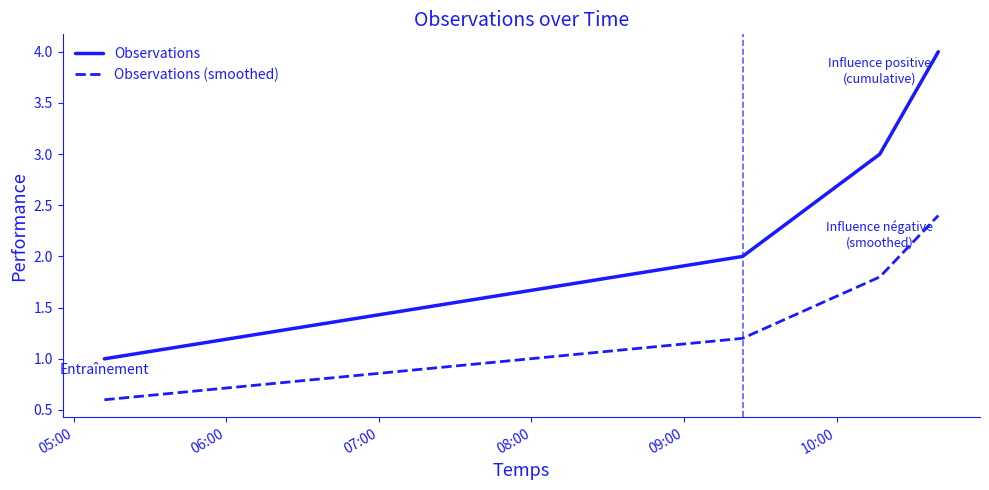

List the series in order of their peak value, lowest first.

Observations (smoothed), Observations